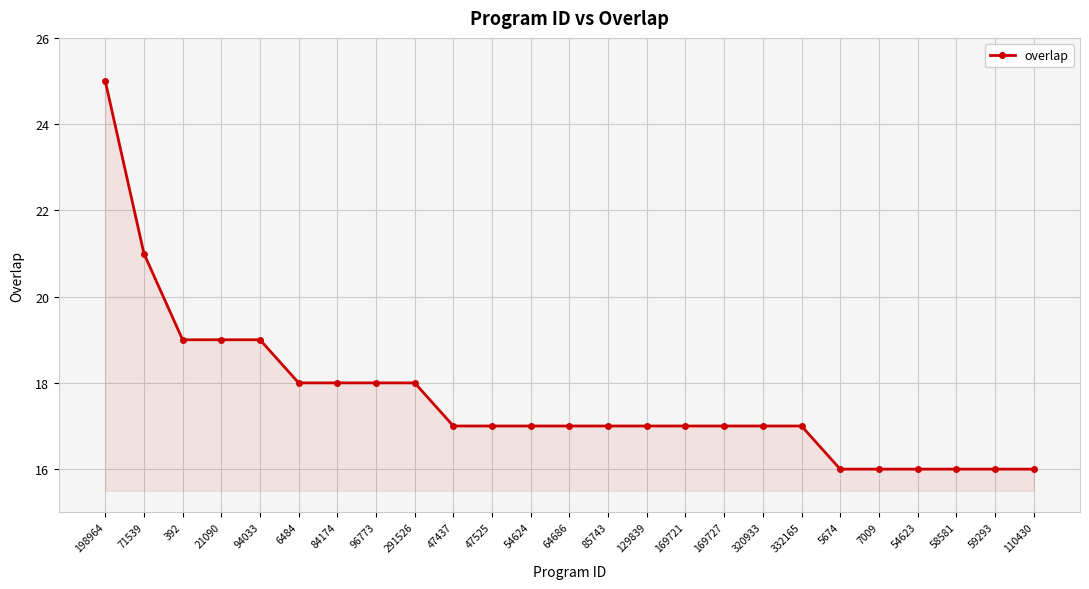

What is the average value?

18